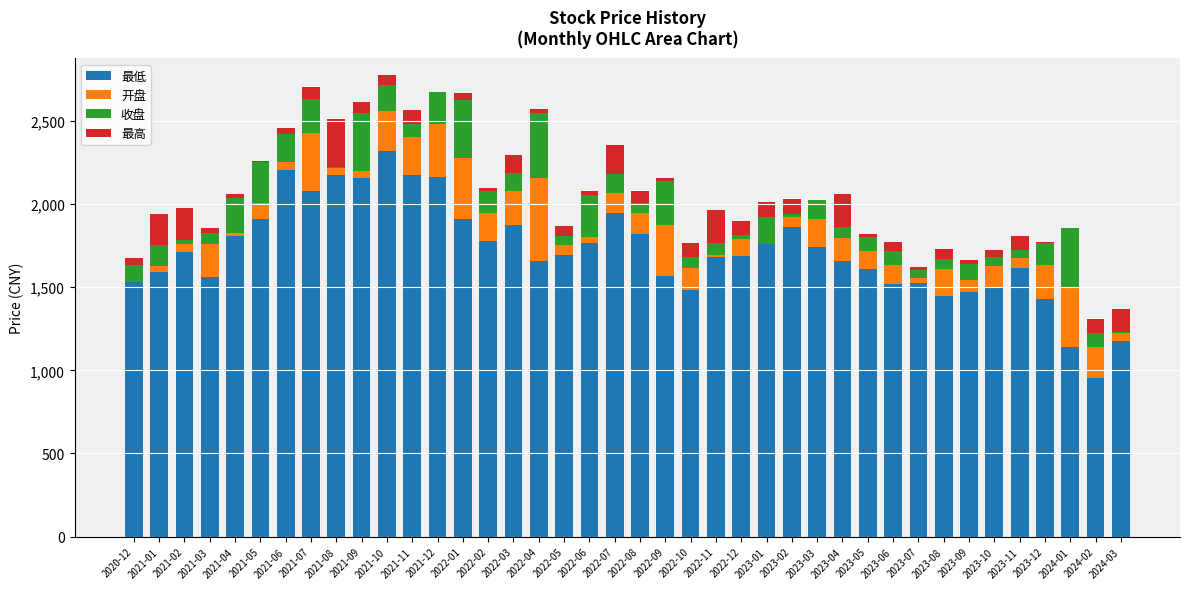

What is the total value across all series at 2023-04?

2062.7